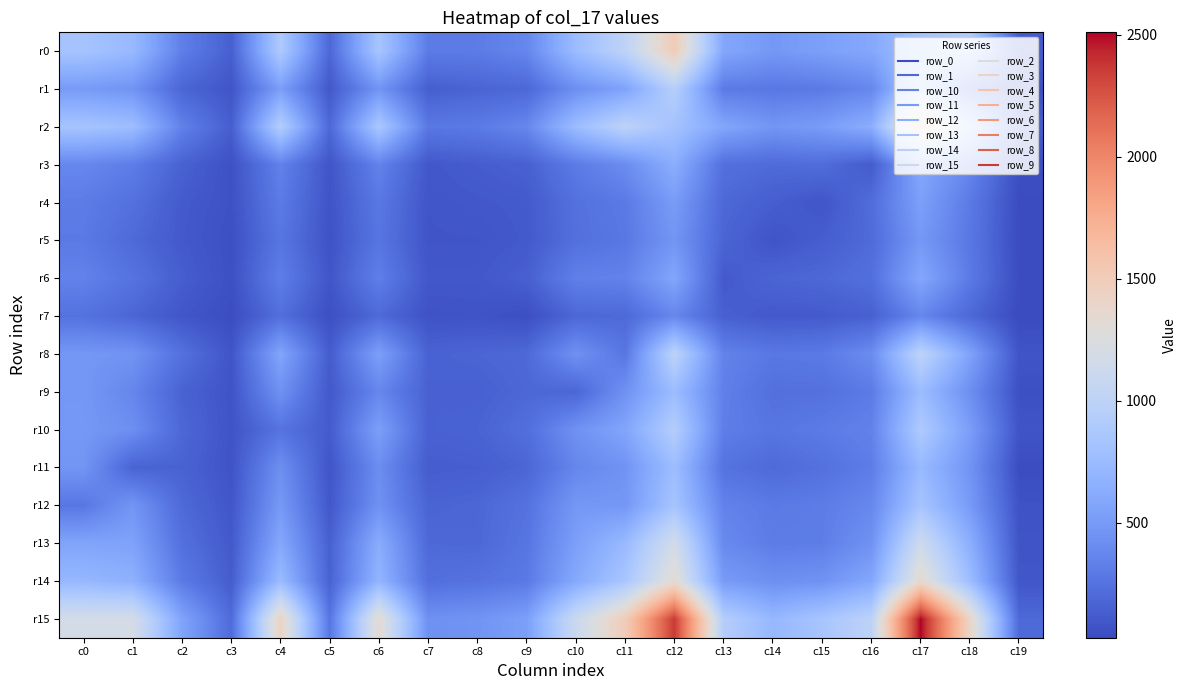

Between c18 and c3, which is larger?

c18